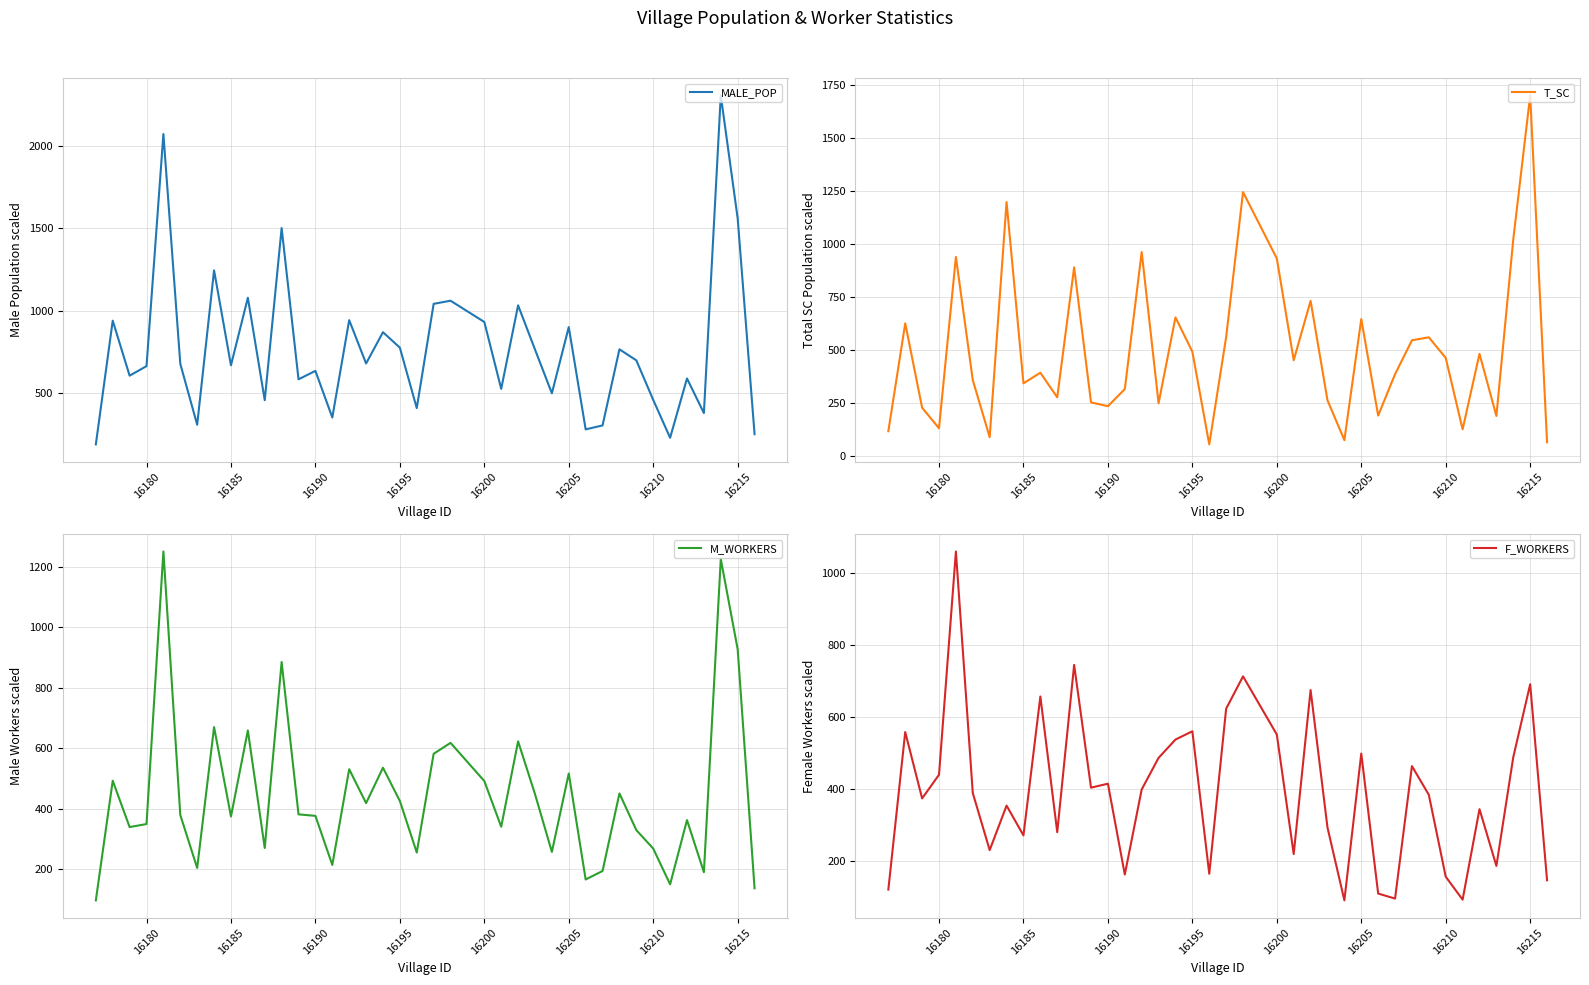

The M_WORKERS series shows 1337 at 16215. True or false?

False